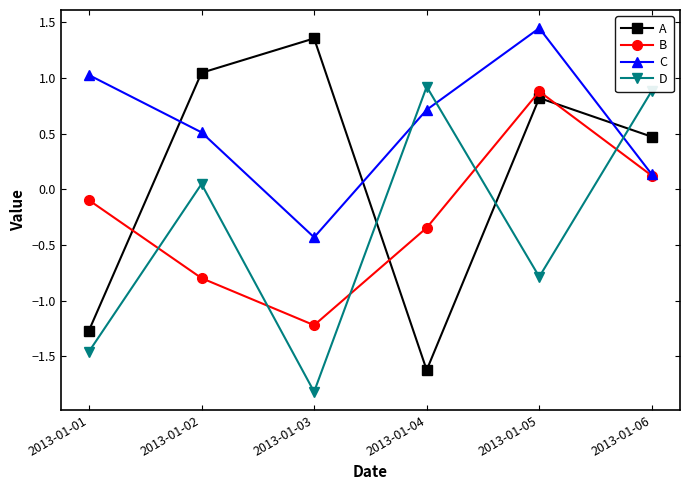

At which label does C first exceed 0?

2013-01-01